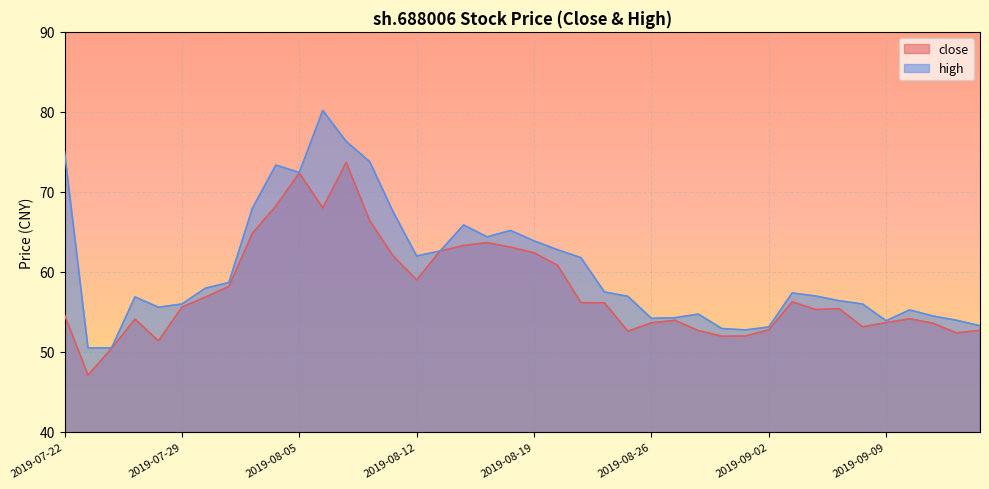

What position from the right is 2019-08-06?

29